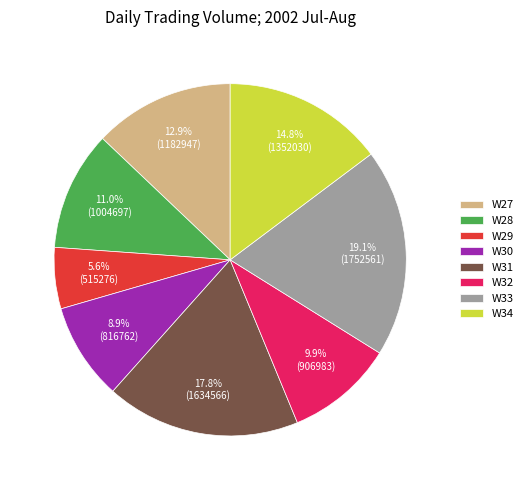

Does W32 account for over 50% of the chart?

No